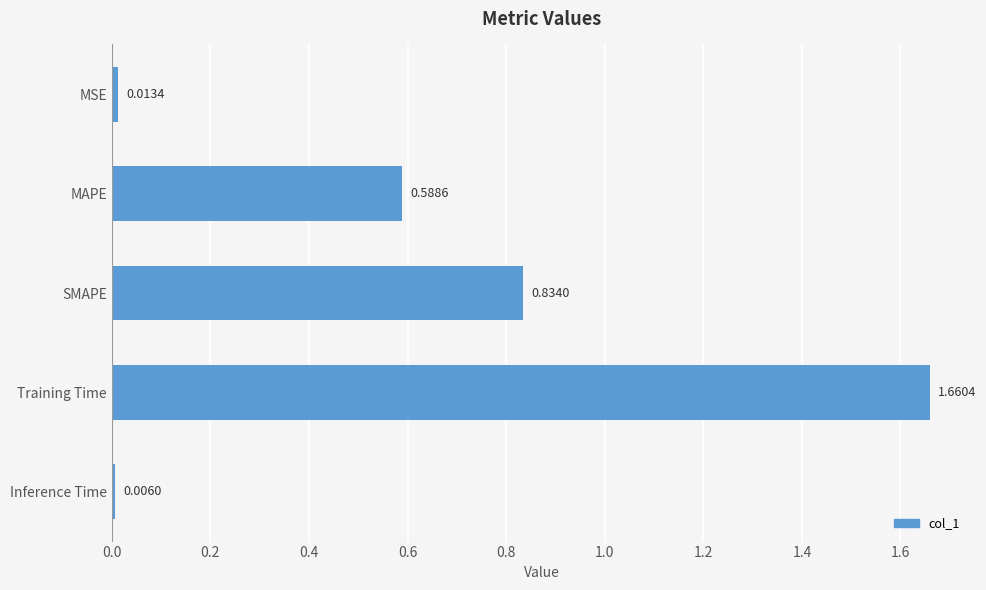

List the labels in order of value, smallest first.

Inference Time, MSE, MAPE, SMAPE, Training Time